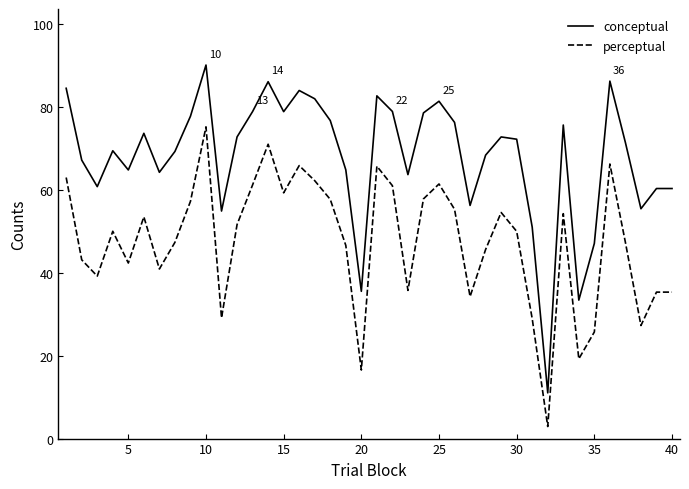

True or false: perceptual and conceptual cross at least once.

False